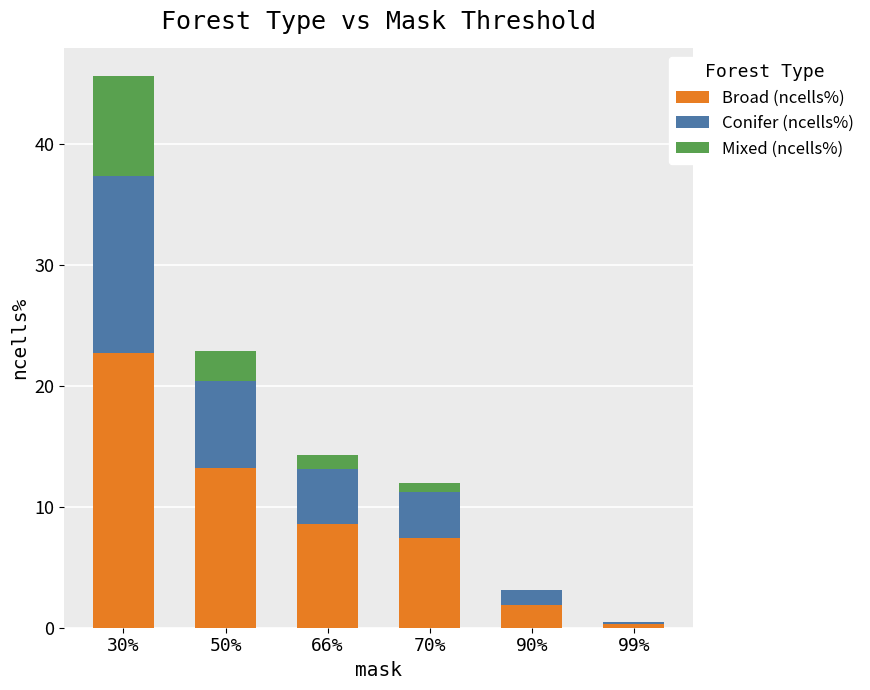

What value does the Broad (ncells%) series have at 50%?

13.2